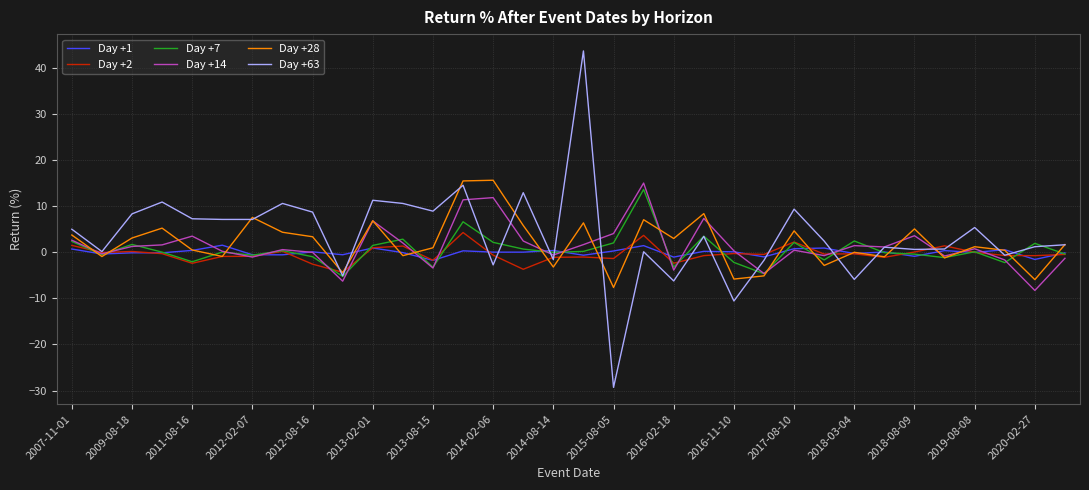

What is the greatest value displayed?

43.6